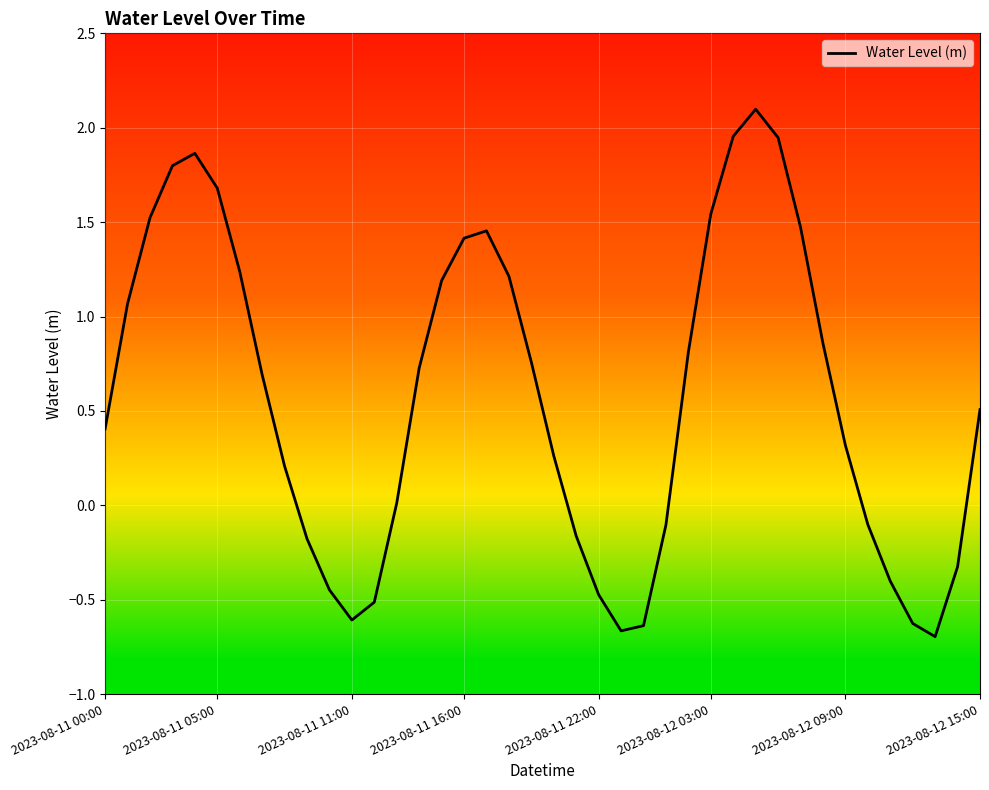

What is the difference between the maximum and minimum values?

2.8